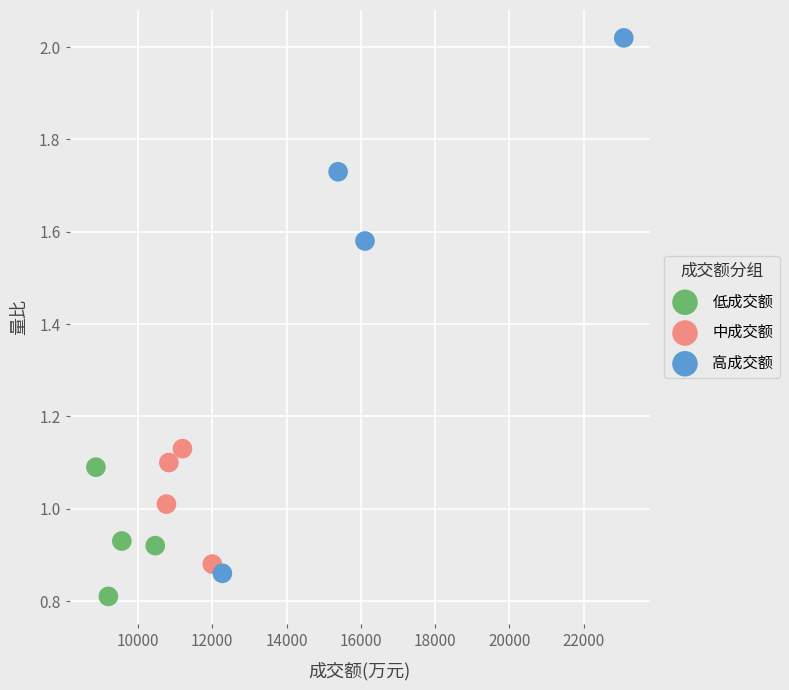

Which series contains the highest Y value?

高成交额